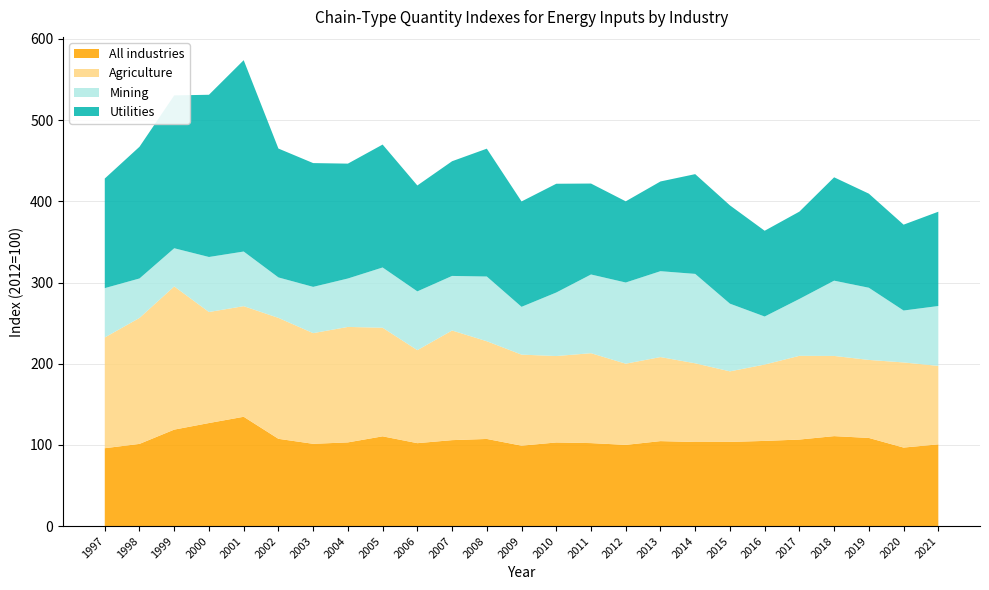

Reading left to right, transcribe all the data shown in this chart.

All industries: 1997=95.9	1998=101.2	1999=118.8	2000=126.9	2001=134.6	2002=107.5	2003=101.3	2004=103.1	2005=110.5	2006=102.1	2007=105.8	2008=107.3	2009=99.0	2010=103.0	2011=102.2	2012=100.0	2013=104.6	2014=103.5	2015=103.7	2016=104.9	2017=106.6	2018=110.8	2019=108.5	2020=96.7	2021=100.7
Agriculture: 1997=136.4	1998=155.2	1999=176.4	2000=136.8	2001=136.2	2002=149.0	2003=136.3	2004=142.2	2005=133.7	2006=114.6	2007=135.0	2008=120.3	2009=112.1	2010=106.5	2011=110.7	2012=100.0	2013=103.5	2014=96.9	2015=86.9	2016=94.0	2017=103.1	2018=98.8	2019=96.1	2020=104.8	2021=96.7
Mining: 1997=60.8	1998=48.6	1999=47.0	2000=67.8	2001=67.3	2002=49.8	2003=57.0	2004=59.6	2005=74.2	2006=72.4	2007=67.2	2008=79.7	2009=58.9	2010=78.3	2011=97.0	2012=100.0	2013=105.8	2014=110.1	2015=83.4	2016=59.2	2017=70.1	2018=92.7	2019=88.9	2020=64.0	2021=73.7
Utilities: 1997=135.0	1998=162.2	1999=188.3	2000=199.8	2001=235.7	2002=158.7	2003=152.5	2004=141.5	2005=151.4	2006=130.5	2007=141.3	2008=157.5	2009=129.8	2010=134.0	2011=112.0	2012=100.0	2013=110.5	2014=122.9	2015=121.1	2016=105.6	2017=107.5	2018=127.3	2019=115.9	2020=105.7	2021=116.2